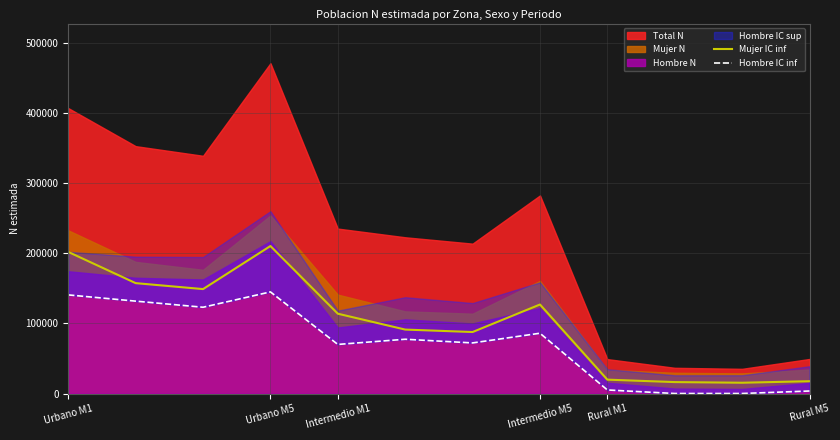

What is the lowest value of the Mujer IC inf series?

15382